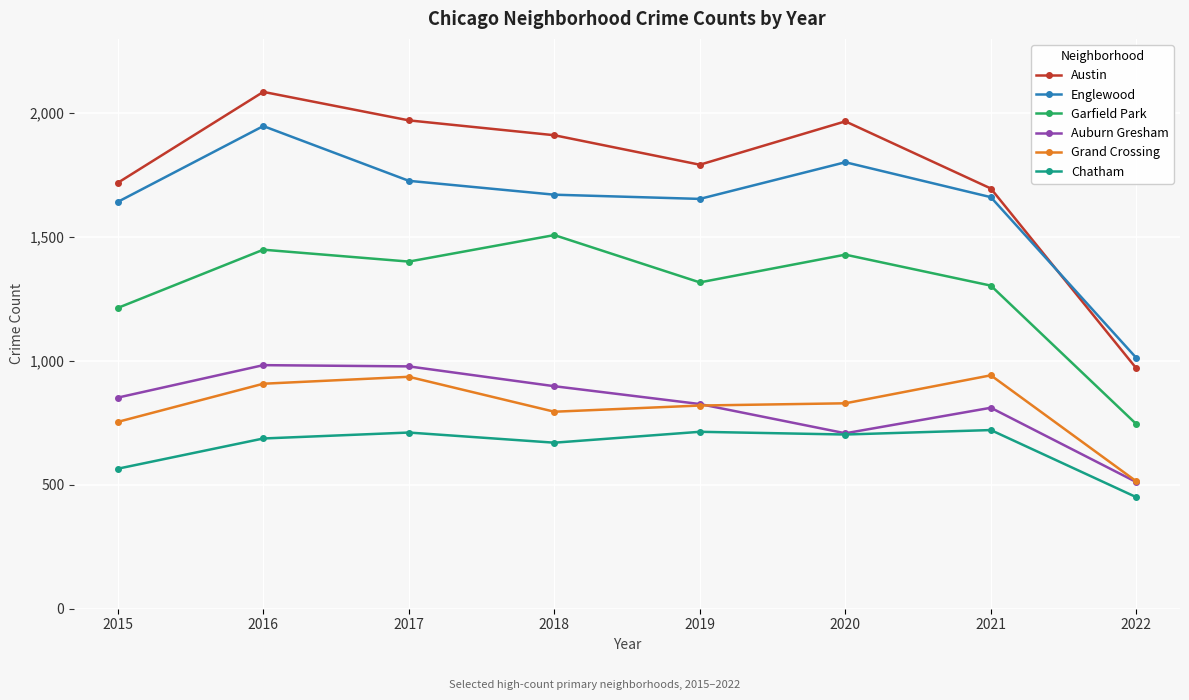

What is the sum of all Grand Crossing values?

6498